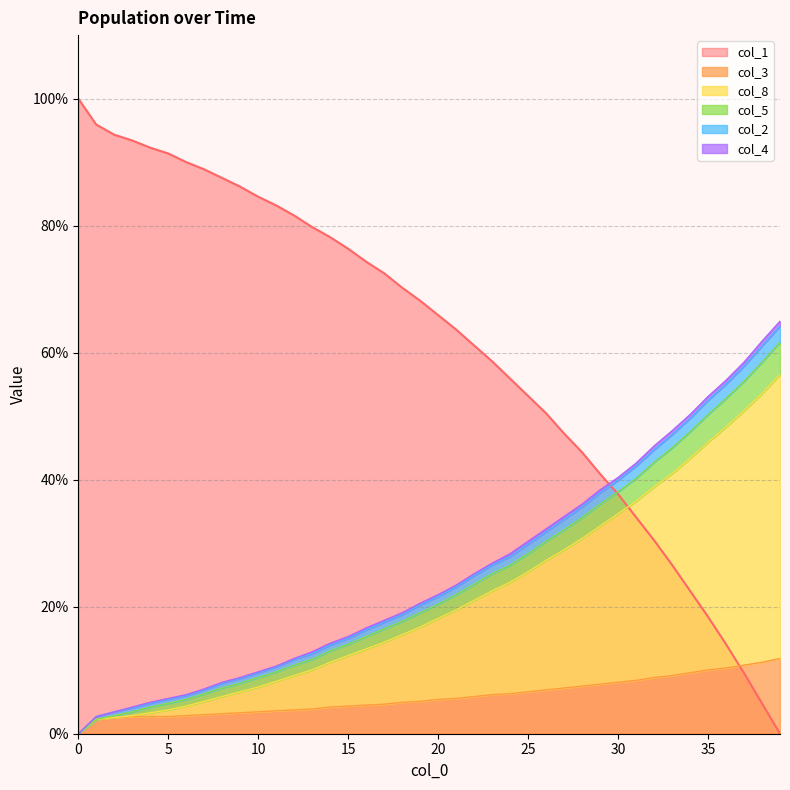

True or false: col_3 and col_8 intersect in this chart.

False